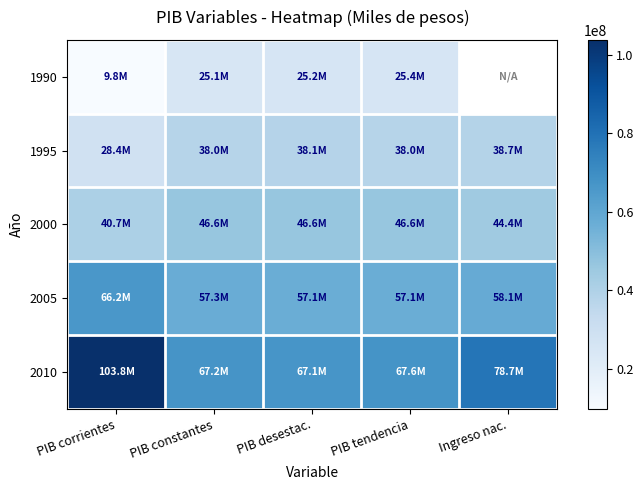

How many series are shown in this chart?

5